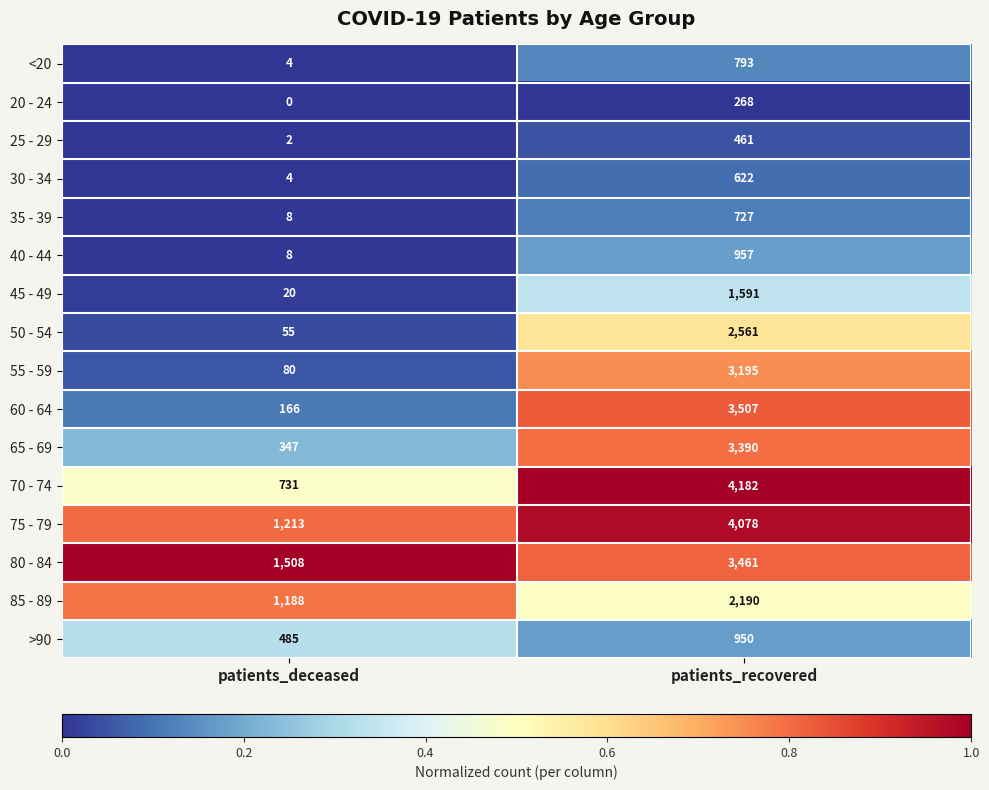

List the labels in order of 85 - 89 value, largest first.

patients_recovered, patients_deceased